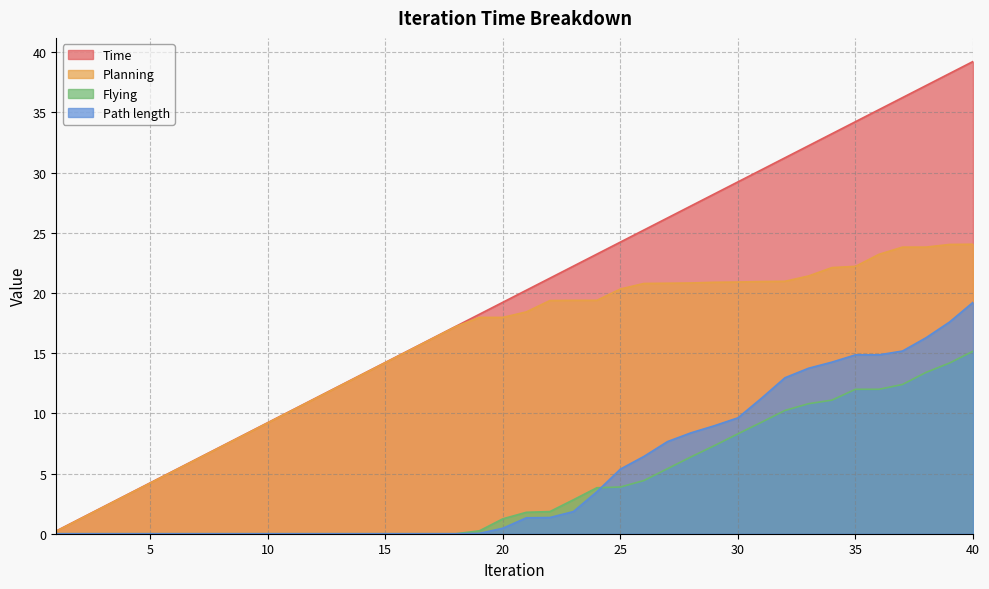

Is it true that Planning equals 19.4 at 22?

True